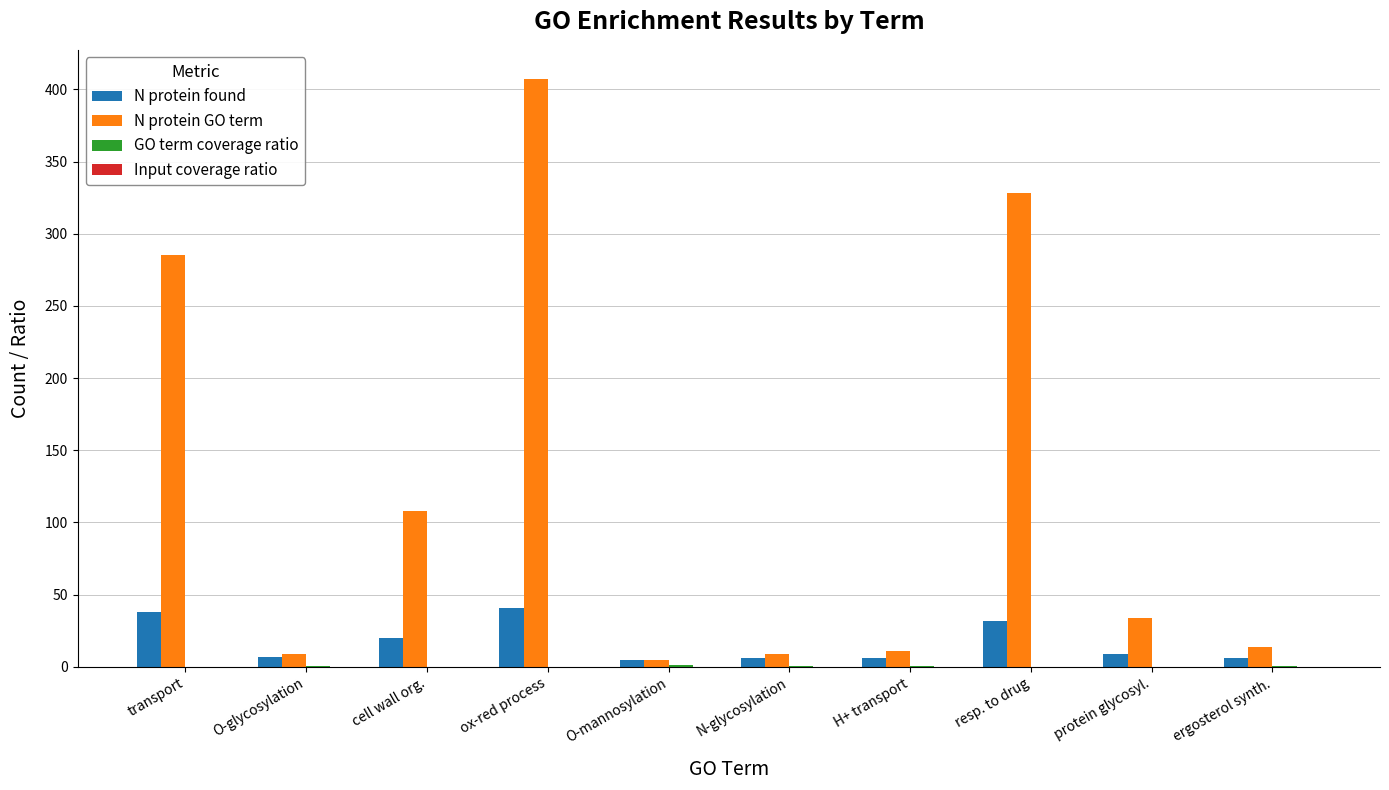

What is the sum of all N protein found values?

170.0